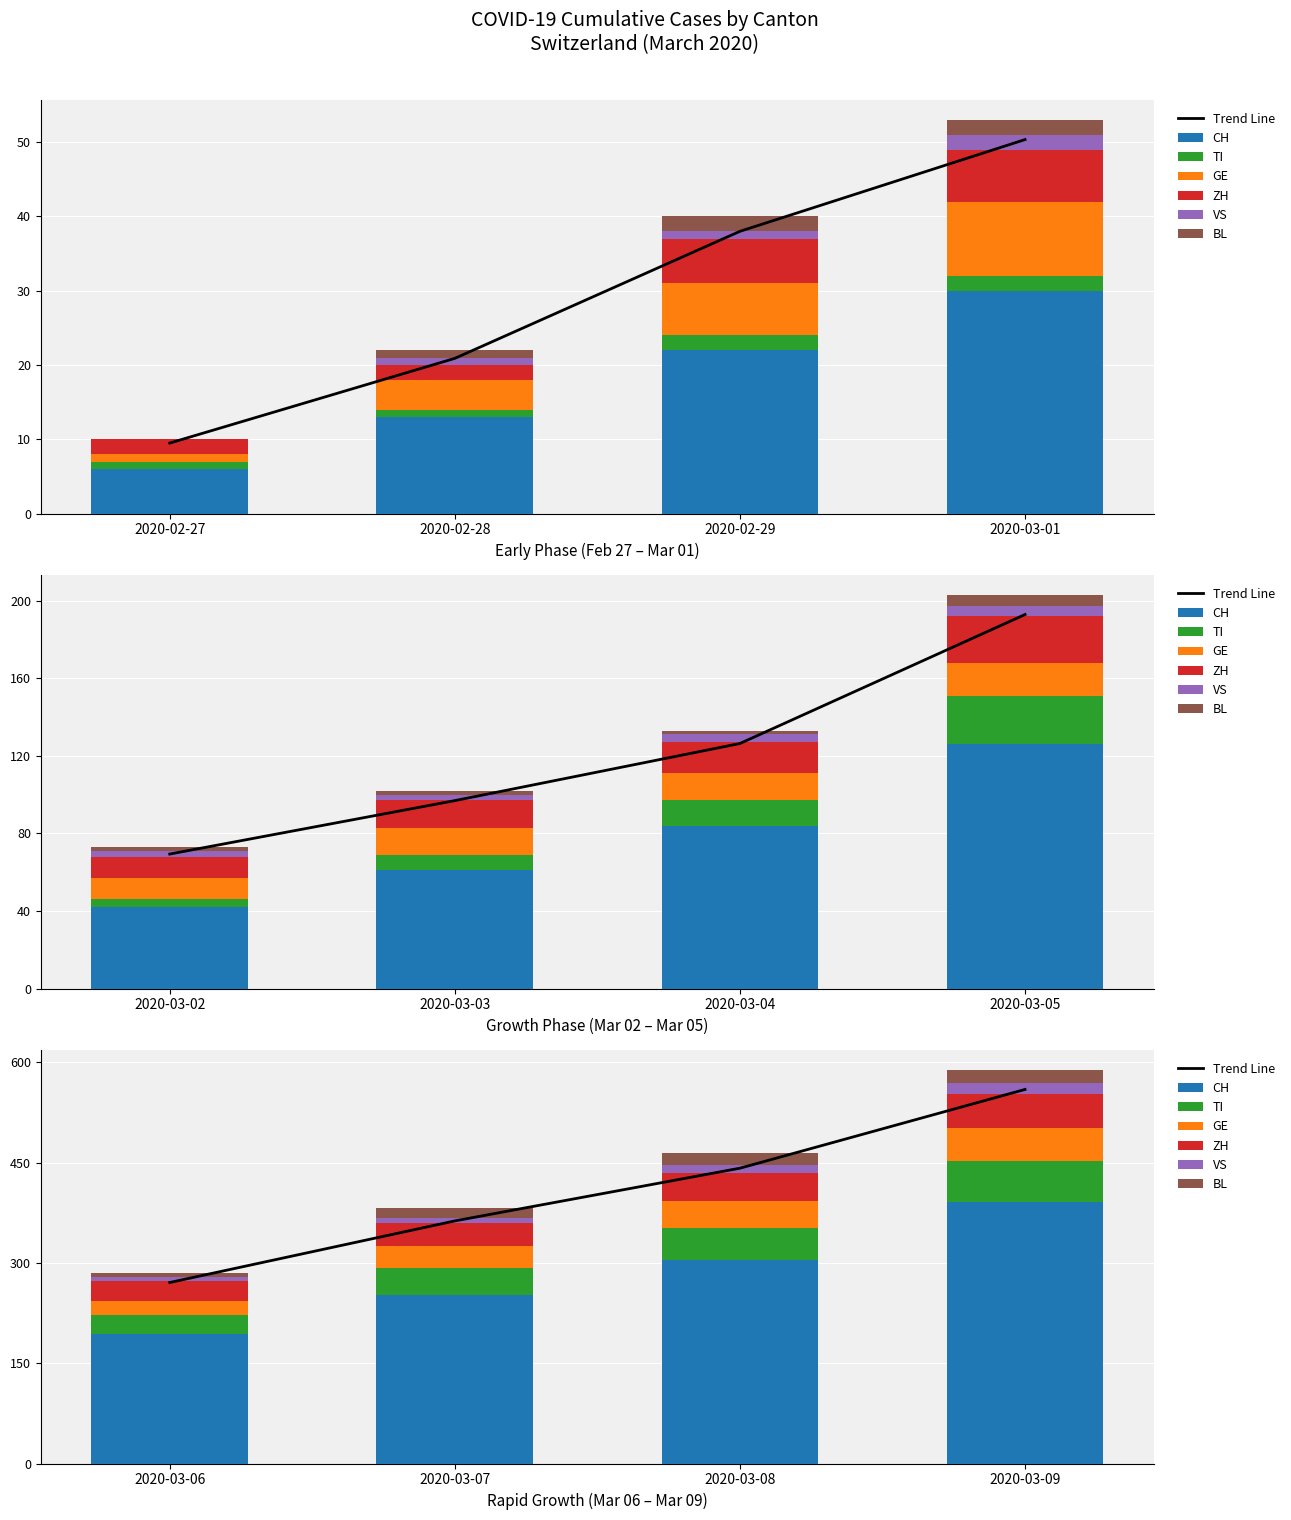

What is the value of the VS bar at the 3rd from the left?

1